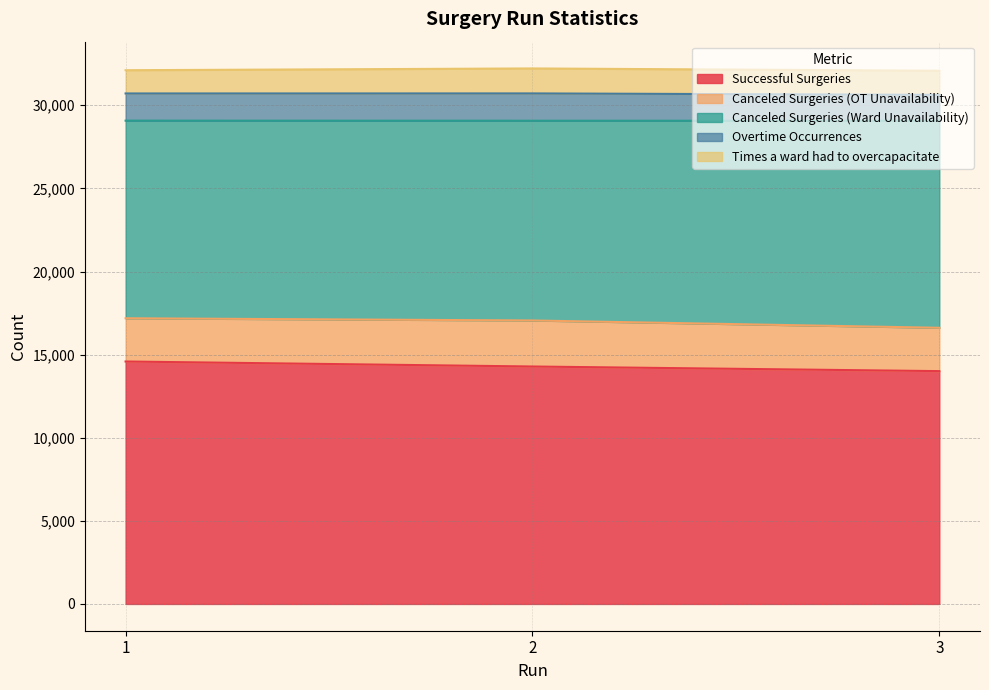

What is the lowest value of the Successful Surgeries series?

14007